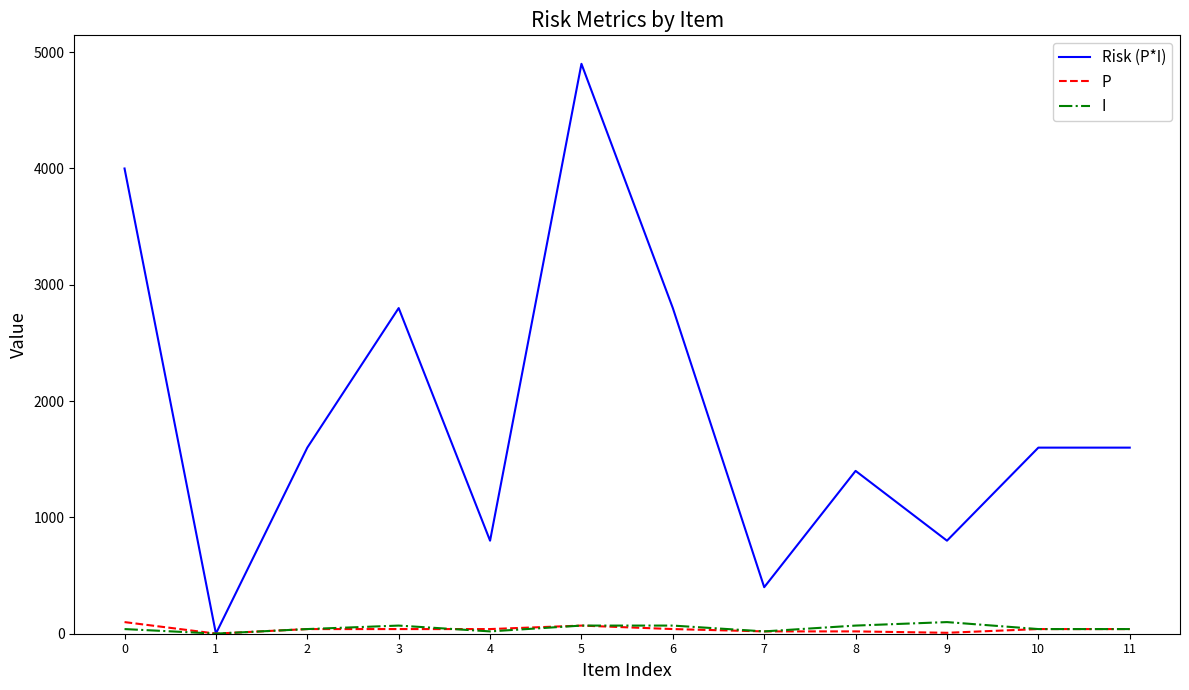

What is the maximum value shown in the chart?

4900